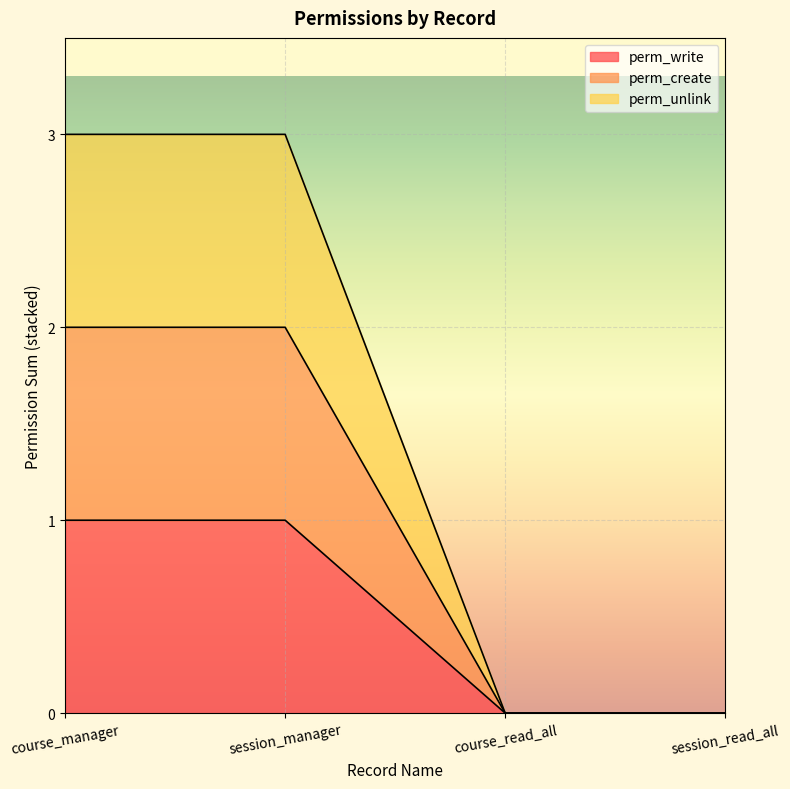

The perm_create series shows 0 at course_read_all. True or false?

True